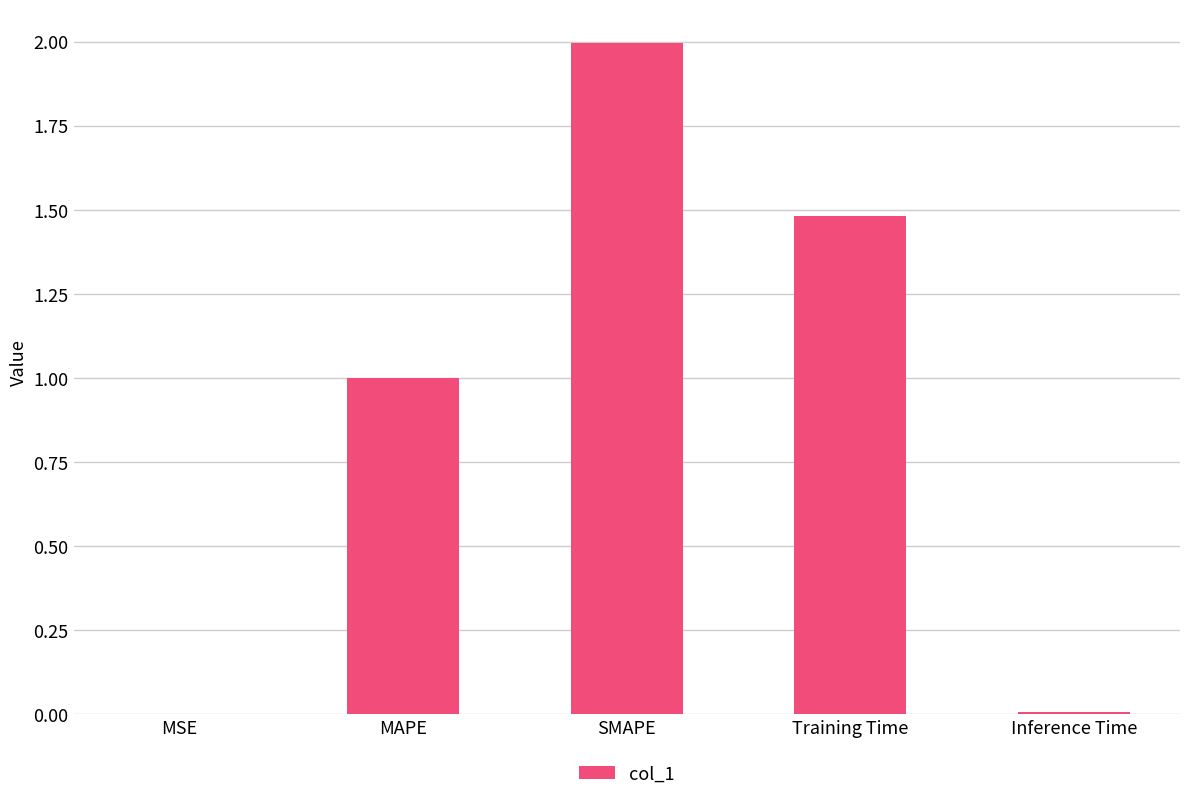

What is the average value?

0.9